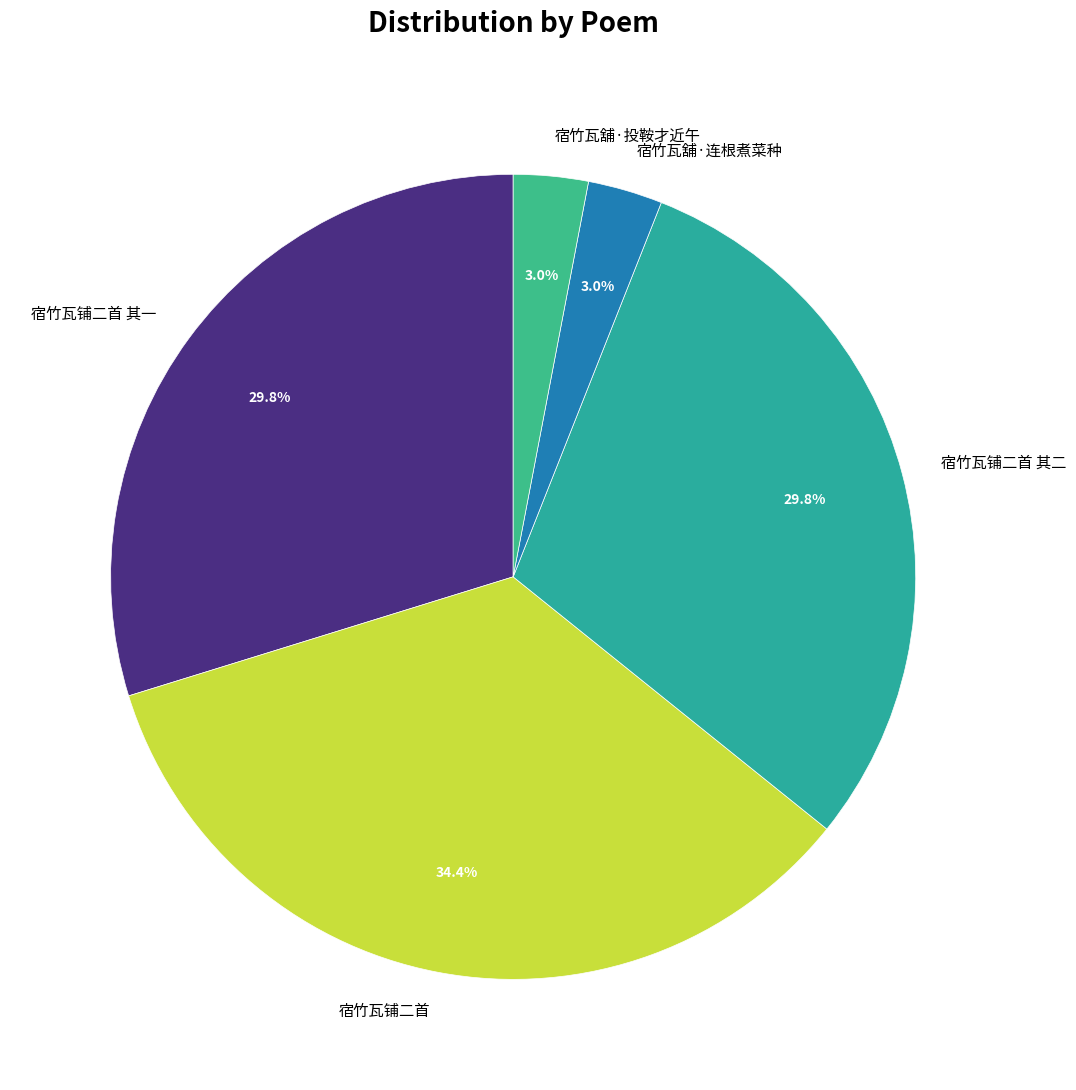

Does 宿竹瓦铺二首 represent more than half of the total?

No